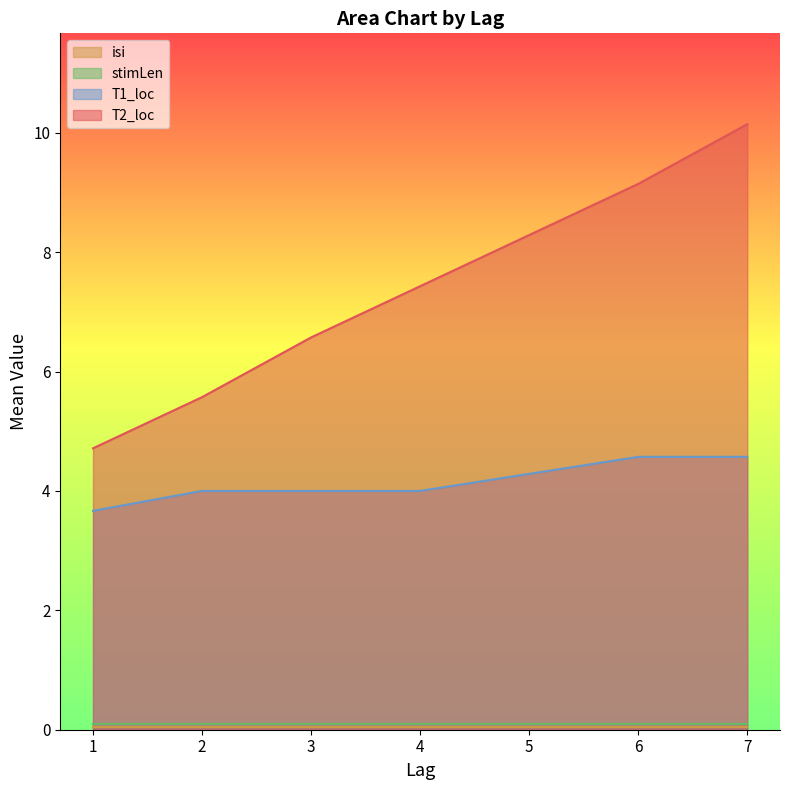

True or false: T2_loc and T1_loc cross at least once.

False